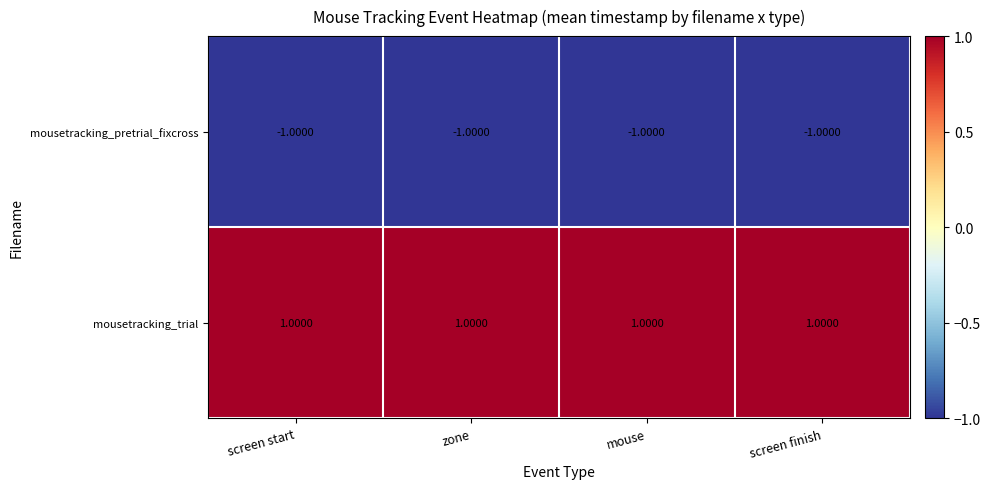

Is the value of mousetracking_pretrial_fixcross at mouse greater than the value of mousetracking_trial at screen start?

No